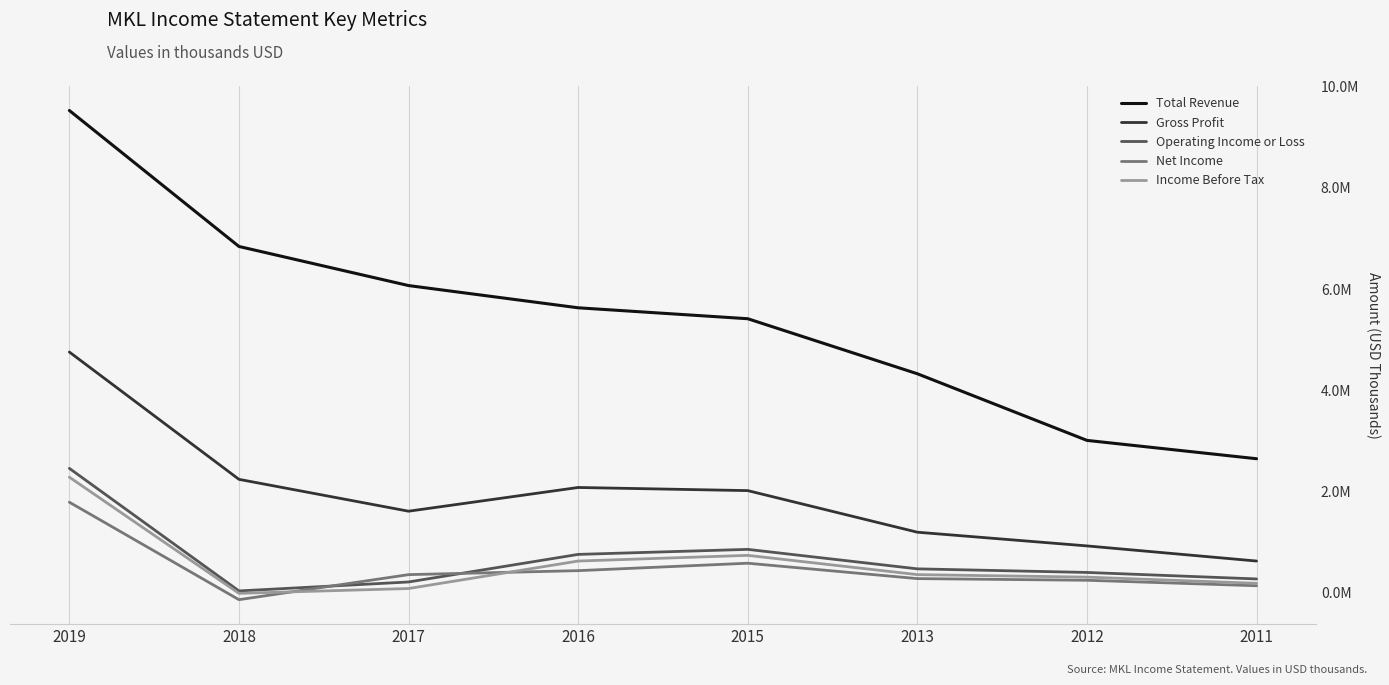

True or false: Total Revenue has a value of 5204600 at 2019.

False